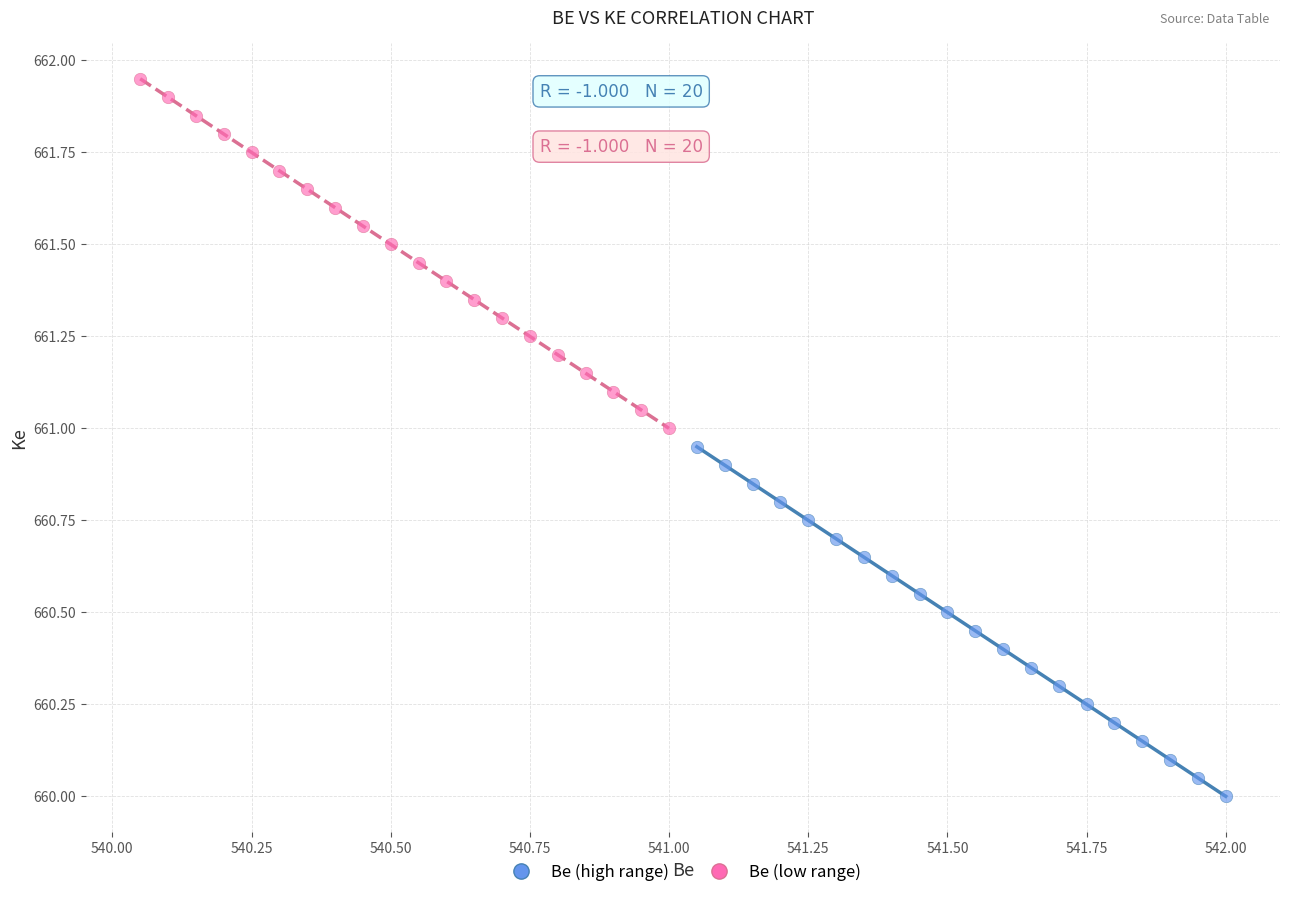

Which series reaches the maximum Y coordinate?

Be (low range)